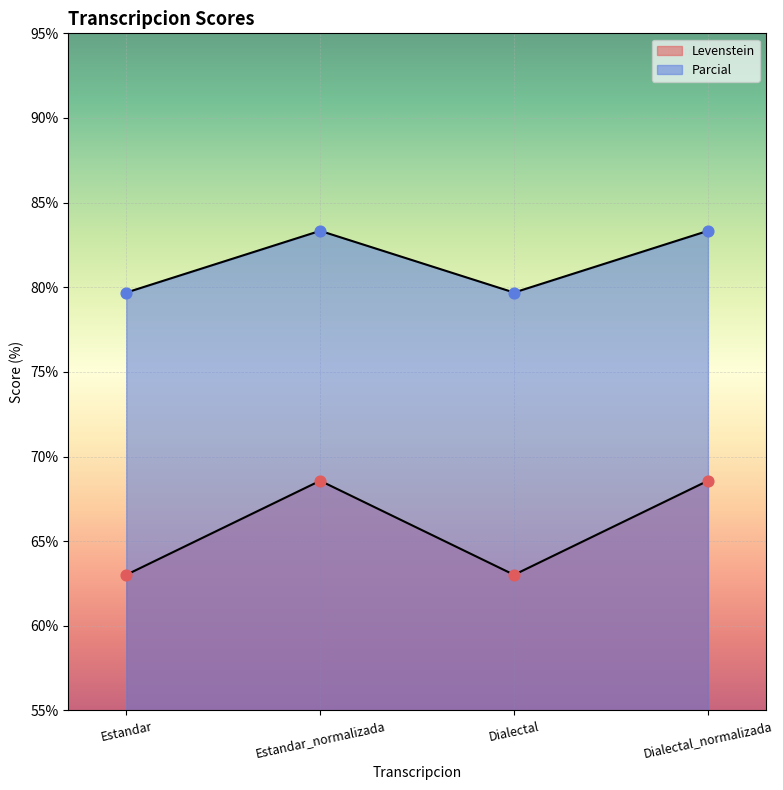

Is the value of Levenstein at Dialectal greater than the value of Parcial at Estandar?

No